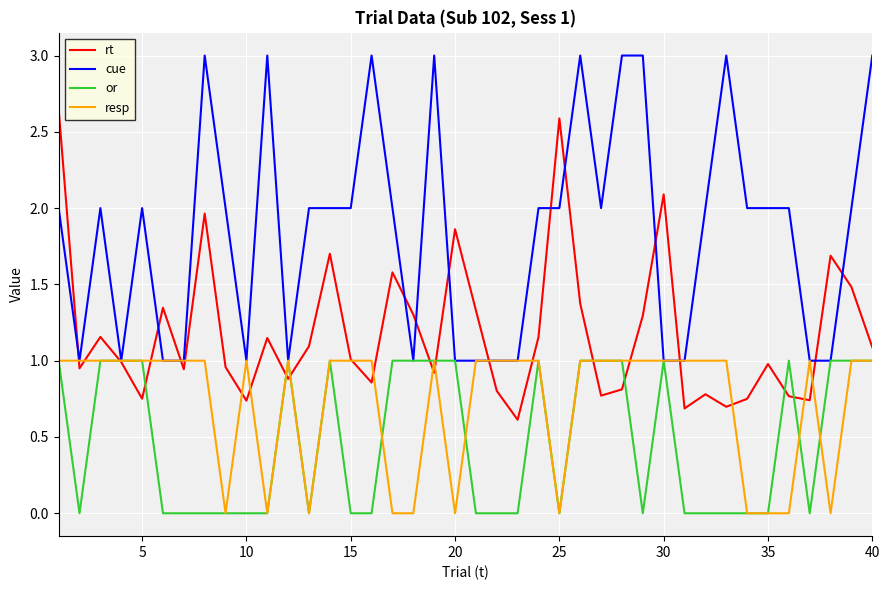

Which series has the largest total across all categories?

cue